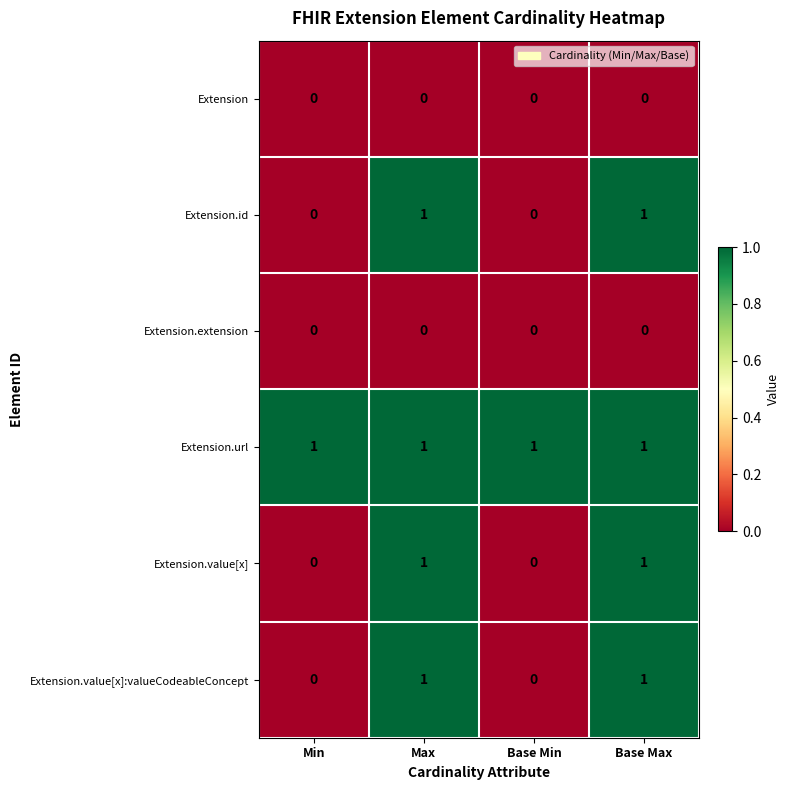

How many Extension.id values are between 0 and 1?

4